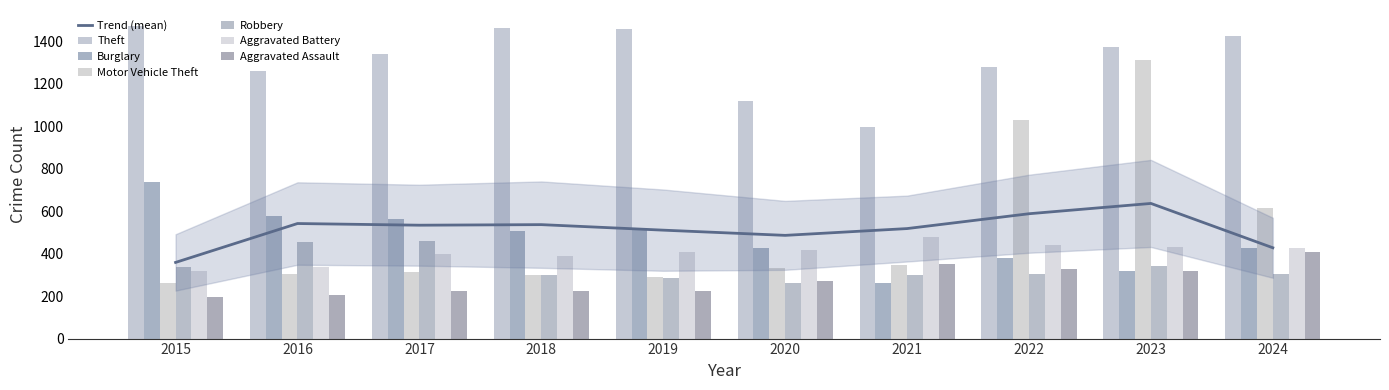

Reading right to left, list all the values displayed in this chart.

Aggravated Assault: 409	318	327	352	273	223	225	225	206	194
Aggravated Battery: 429	431	439	479	416	407	389	400	336	316
Burglary: 427	316	379	261	425	517	506	562	576	738
Motor Vehicle Theft: 617	1310	1031	348	333	290	298	312	304	263
Robbery: 305	340	304	300	263	287	301	460	454	337
Theft: 1424	1373	1279	998	1120	1459	1461	1339	1259	1474